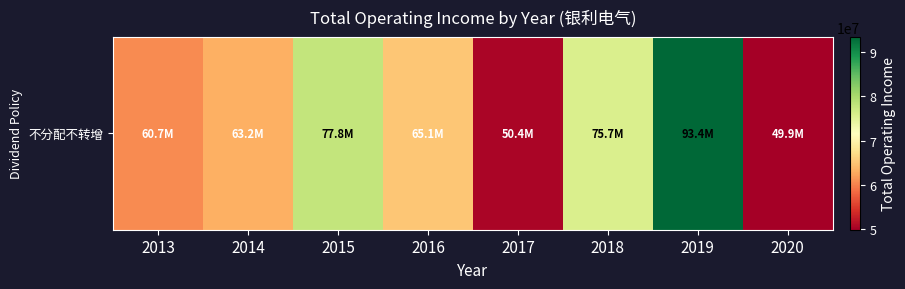

Which has a higher value, 2019 or 2016?

2019